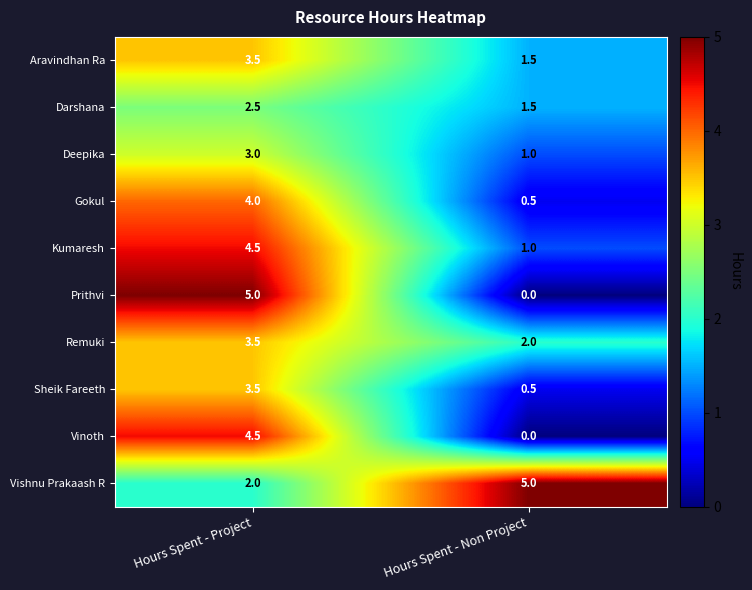

Reading left to right, transcribe all the data shown in this chart.

Aravindhan Ra: 3.5	1.5
Darshana: 2.5	1.5
Deepika: 3.0	1.0
Gokul: 4.0	0.5
Kumaresh: 4.5	1.0
Prithvi: 5.0	0.0
Remuki: 3.5	2.0
Sheik Fareeth: 3.5	0.5
Vinoth: 4.5	0.0
Vishnu Prakaash R: 2.0	5.0